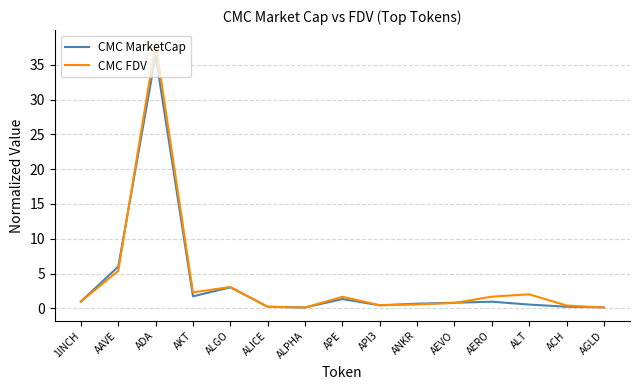

What is the maximum value for CMC FDV?

38.1